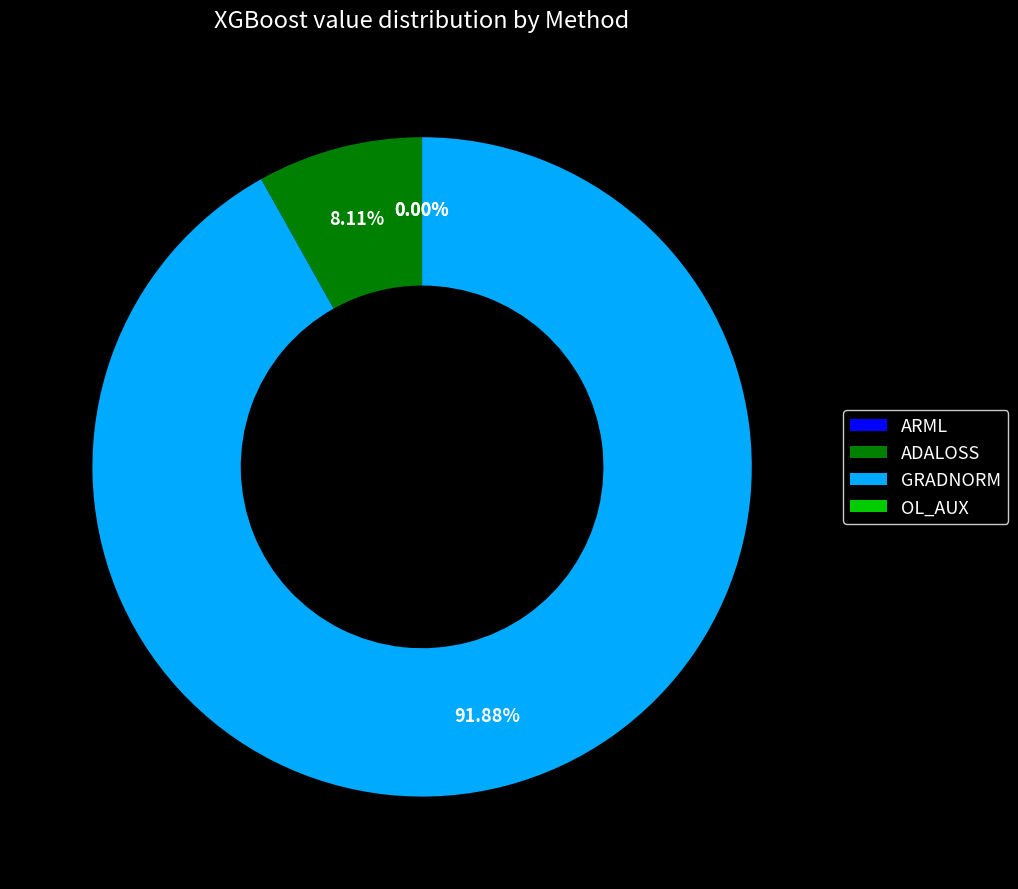

Which category accounts for the majority?

GRADNORM